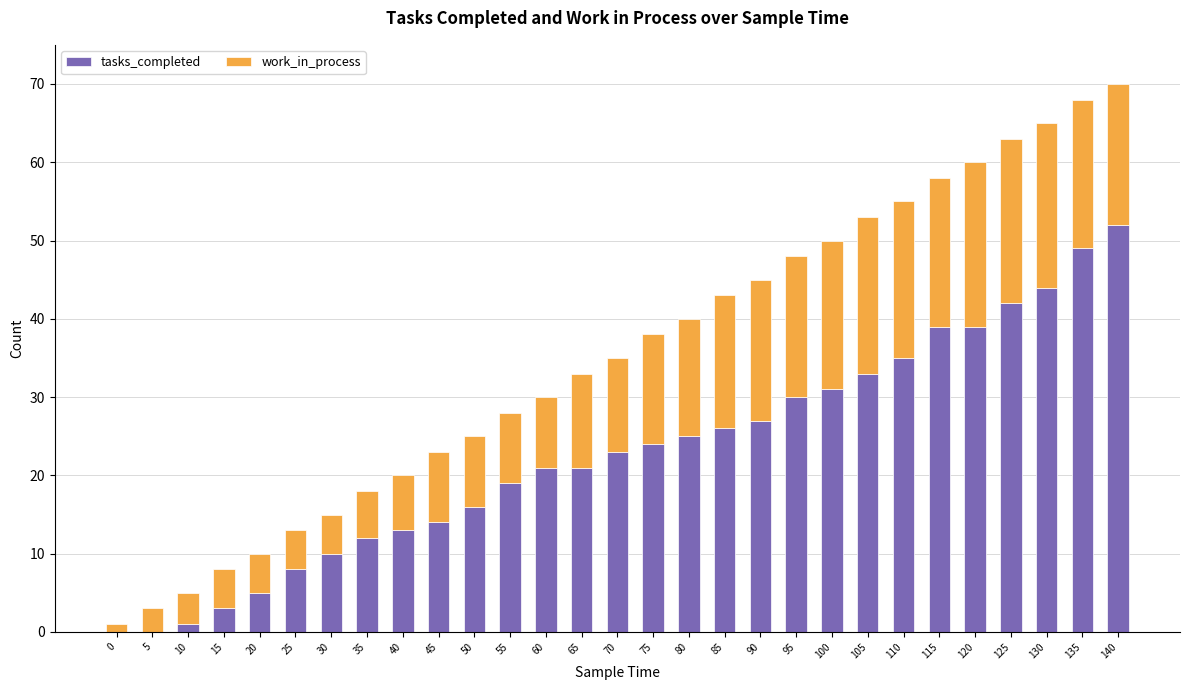

How many categories are shown in the chart?

29